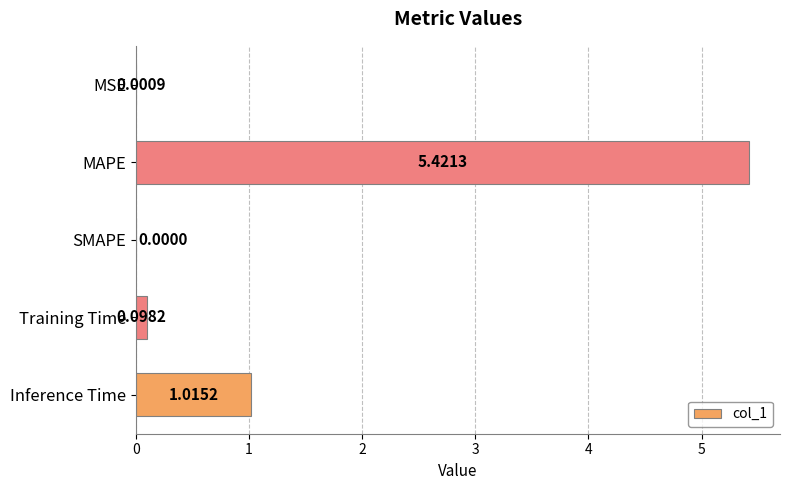

What is the sum of all values?

6.5